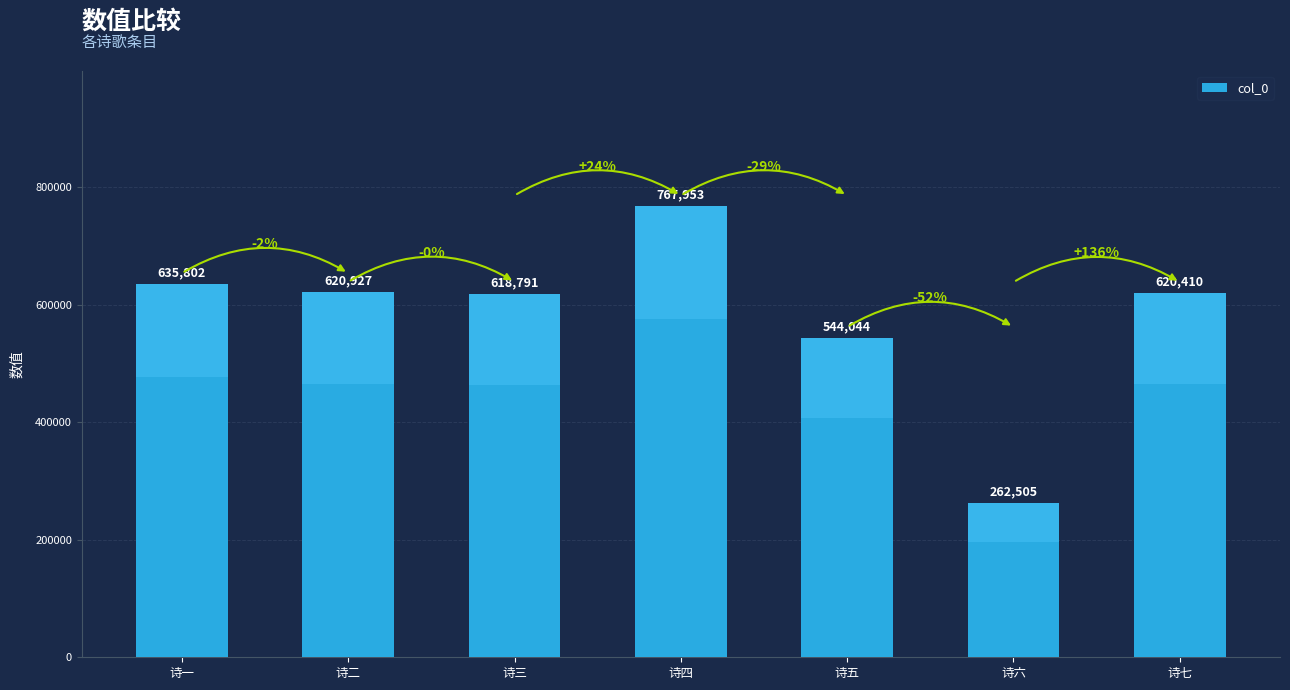

Reading right to left, transcribe all the data shown in this chart.

诗七=620410	诗六=262505	诗五=544044	诗四=767953	诗三=618791	诗二=620927	诗一=635802